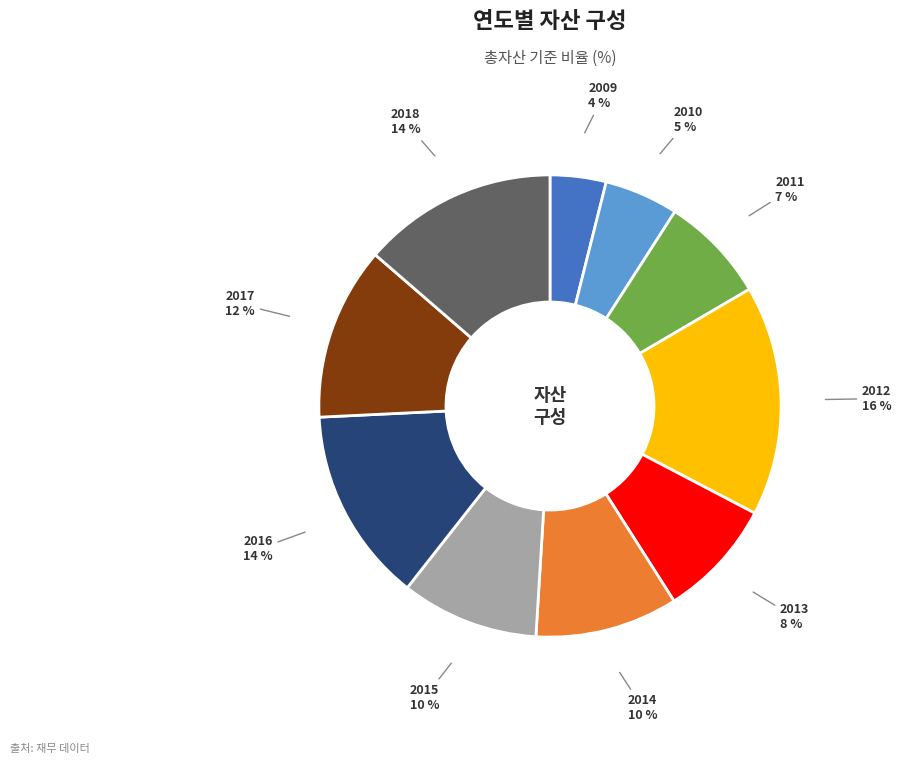

To the nearest percent, what is the difference between the largest and smallest slice percentages?

12%